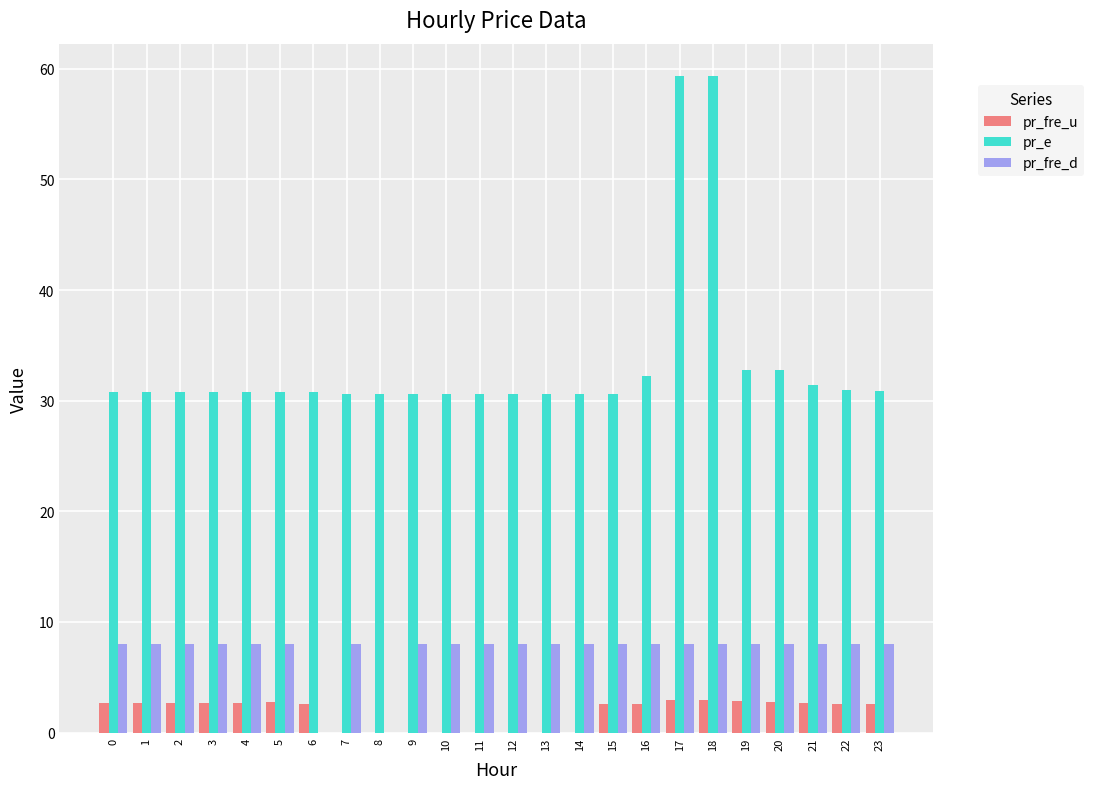

What is the highest value of the pr_fre_u series?

2.9